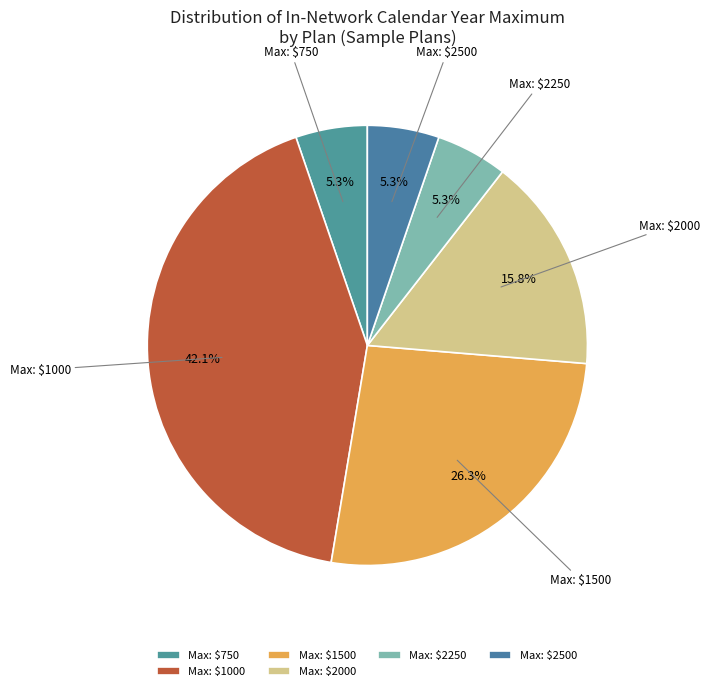

What portion of the pie excludes Max: $750?

94.7%